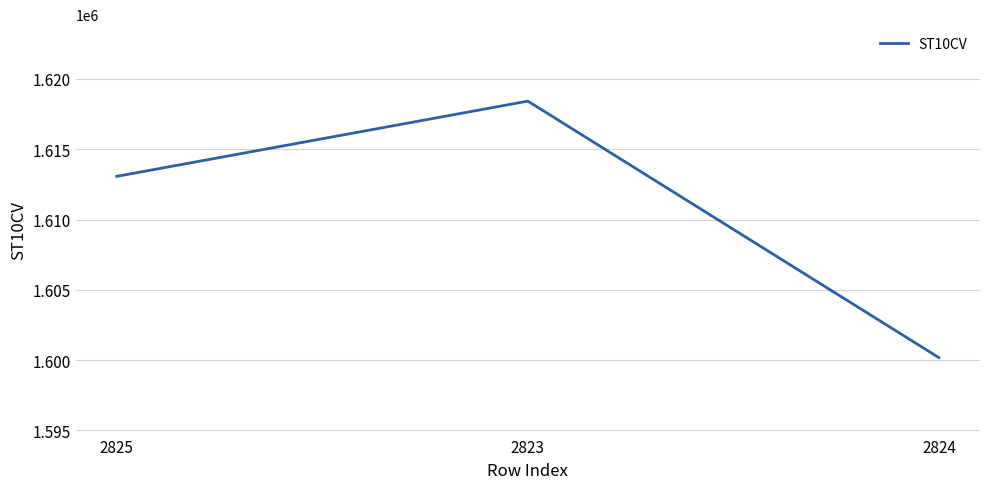

Count the values in the range 1600180 to 1618420.

3